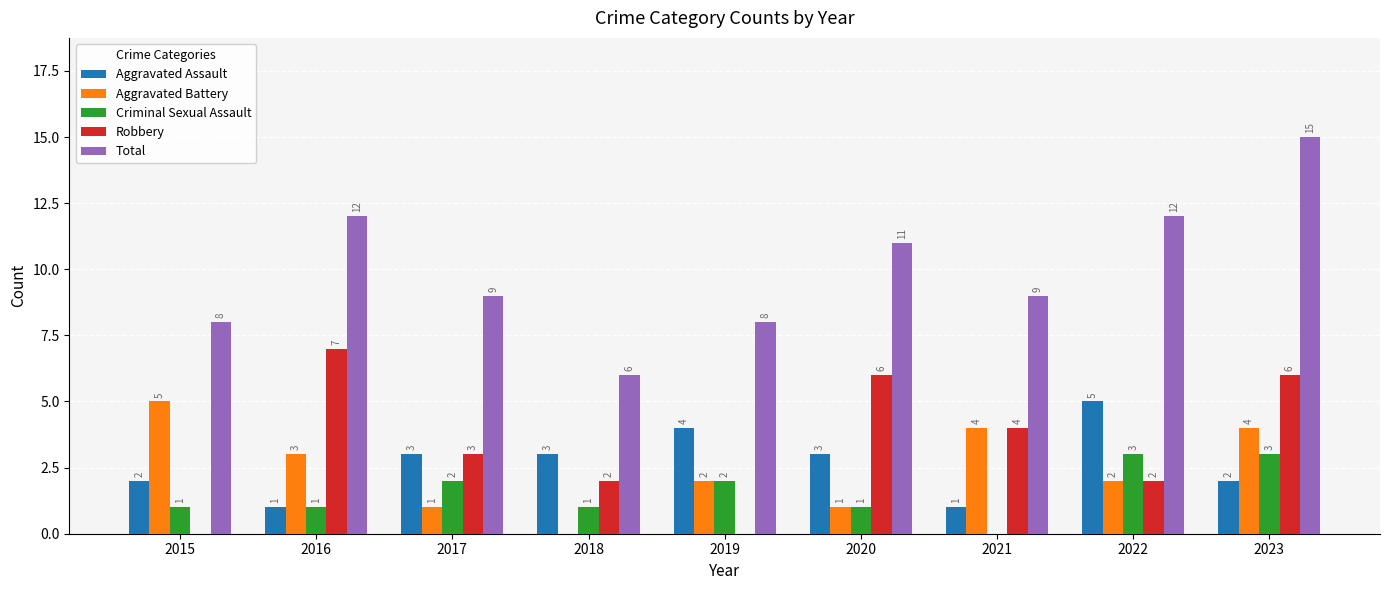

How many categories are shown in the chart?

9